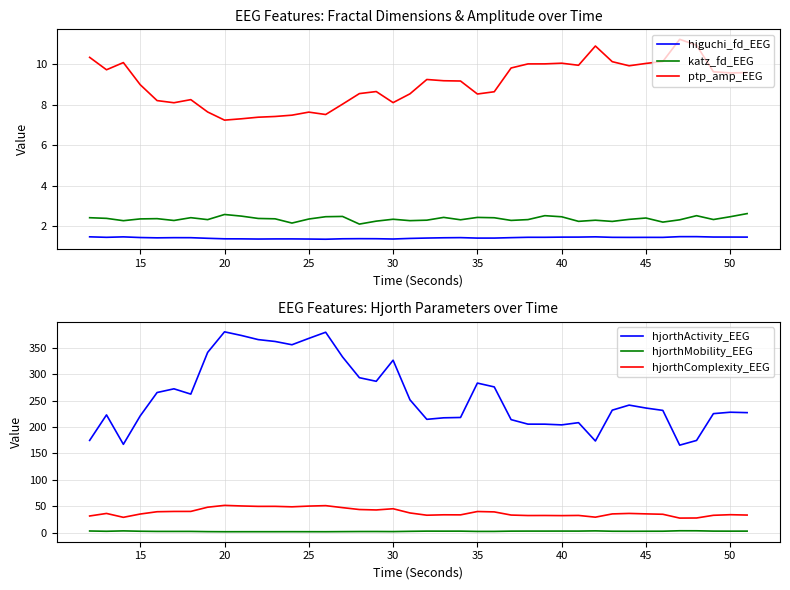

How many values in the hjorthMobility_EEG series are below 2?

11